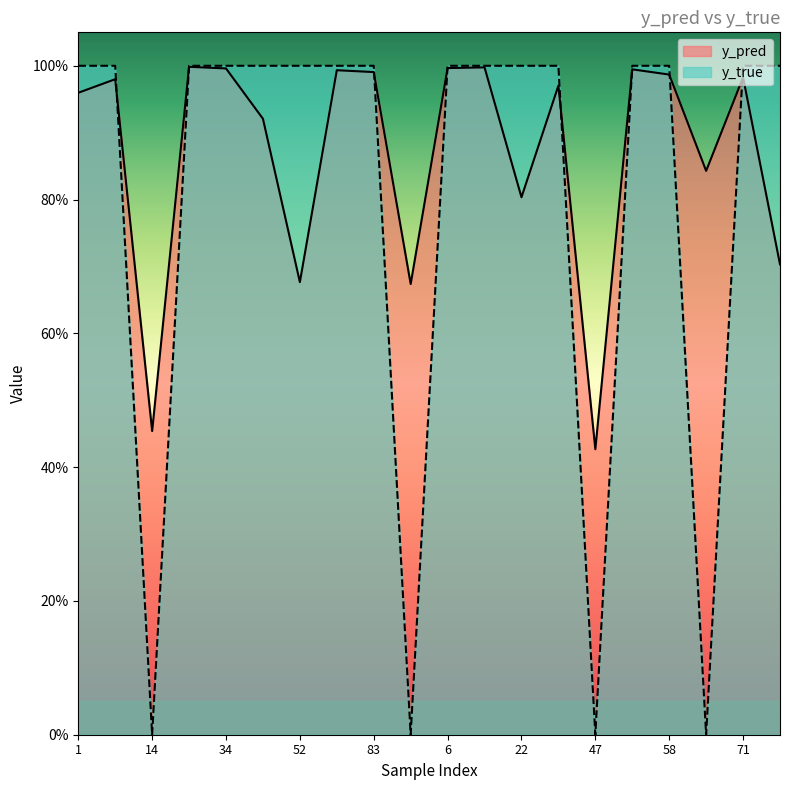

Reading right to left, what are all the values shown in this chart?

y_pred: 0.7	1.0	0.8	1.0	1.0	0.4	1.0	0.8	1.0	1.0	0.7	1.0	1.0	0.7	0.9	1.0	1.0	0.5	1.0	1.0
y_true: 1.0	1.0	0.0	1.0	1.0	0.0	1.0	1.0	1.0	1.0	0.0	1.0	1.0	1.0	1.0	1.0	1.0	0.0	1.0	1.0